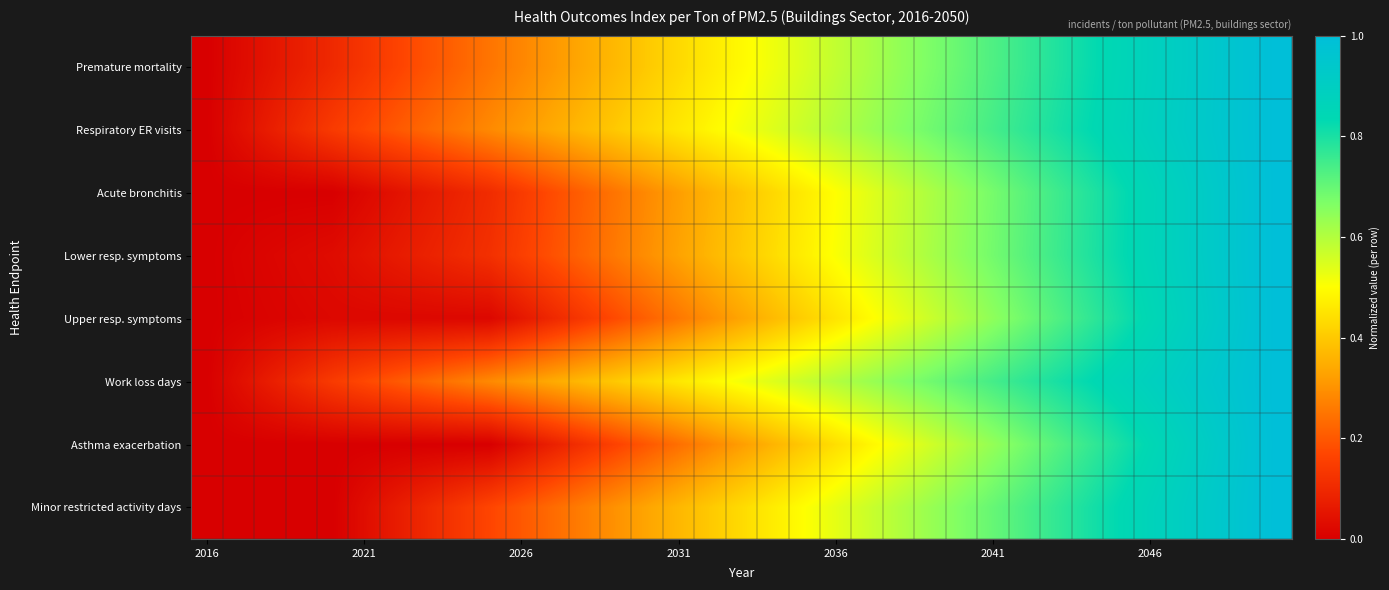

At which category is the sum across all series the highest?

34